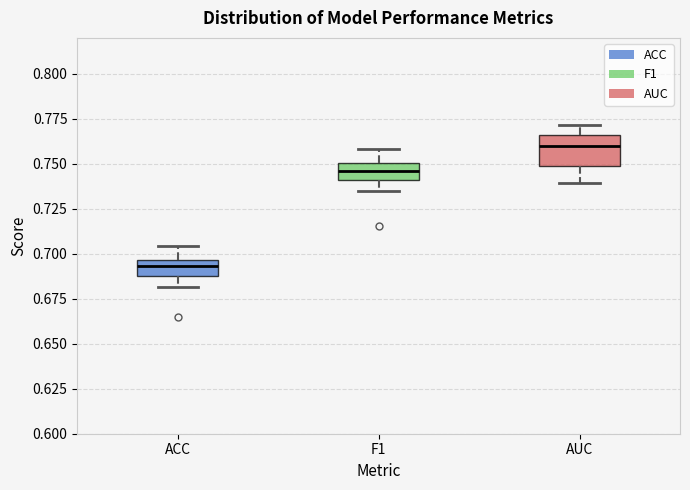

Comparing the boxes themselves (not the whiskers), which one is the tallest?

AUC